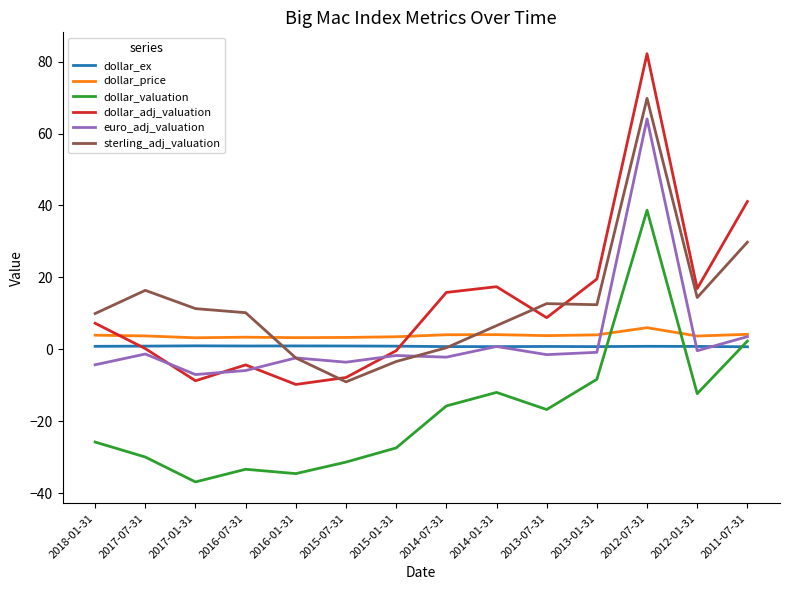

What position from the left is 2014-07-31?

8